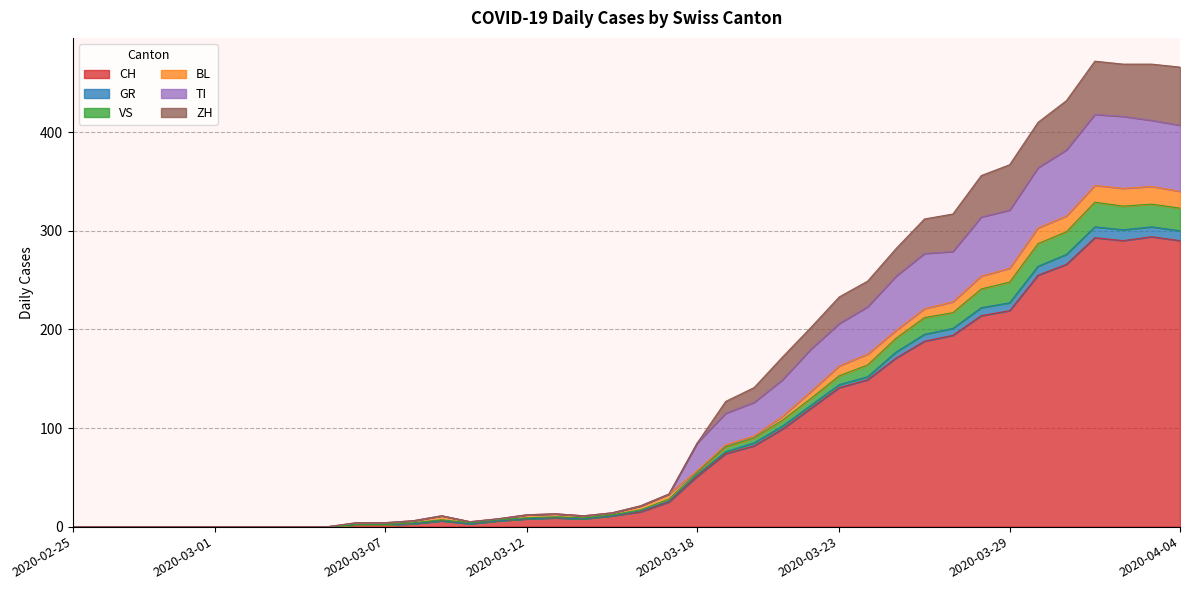

What is the highest value of the CH series?

294